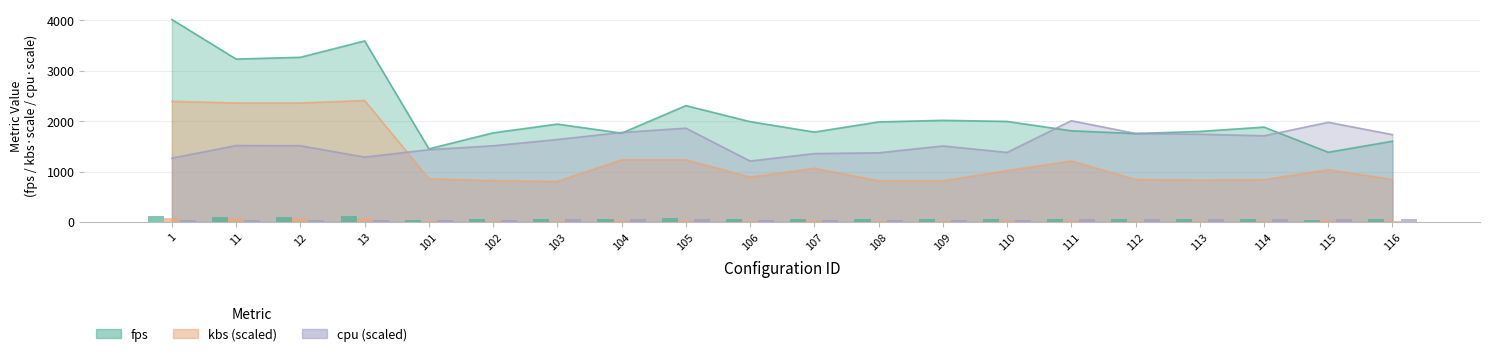

True or false: fps has a value of 887.7 at 101.

False